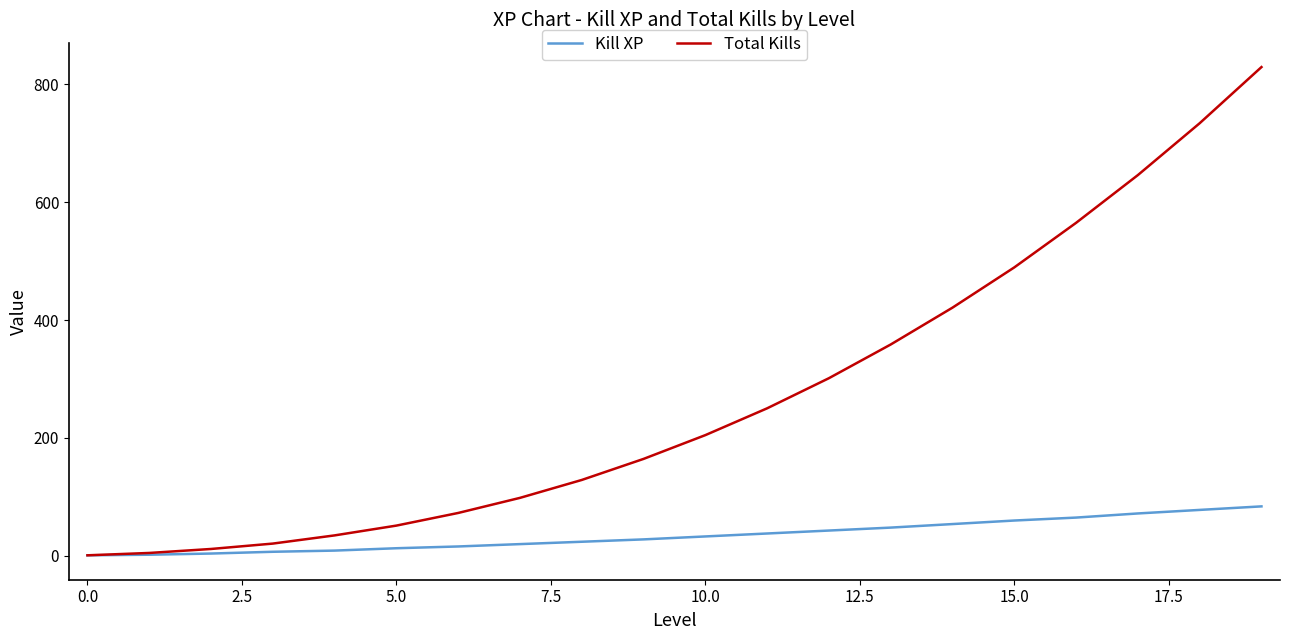

What is the greatest value displayed?

829.1